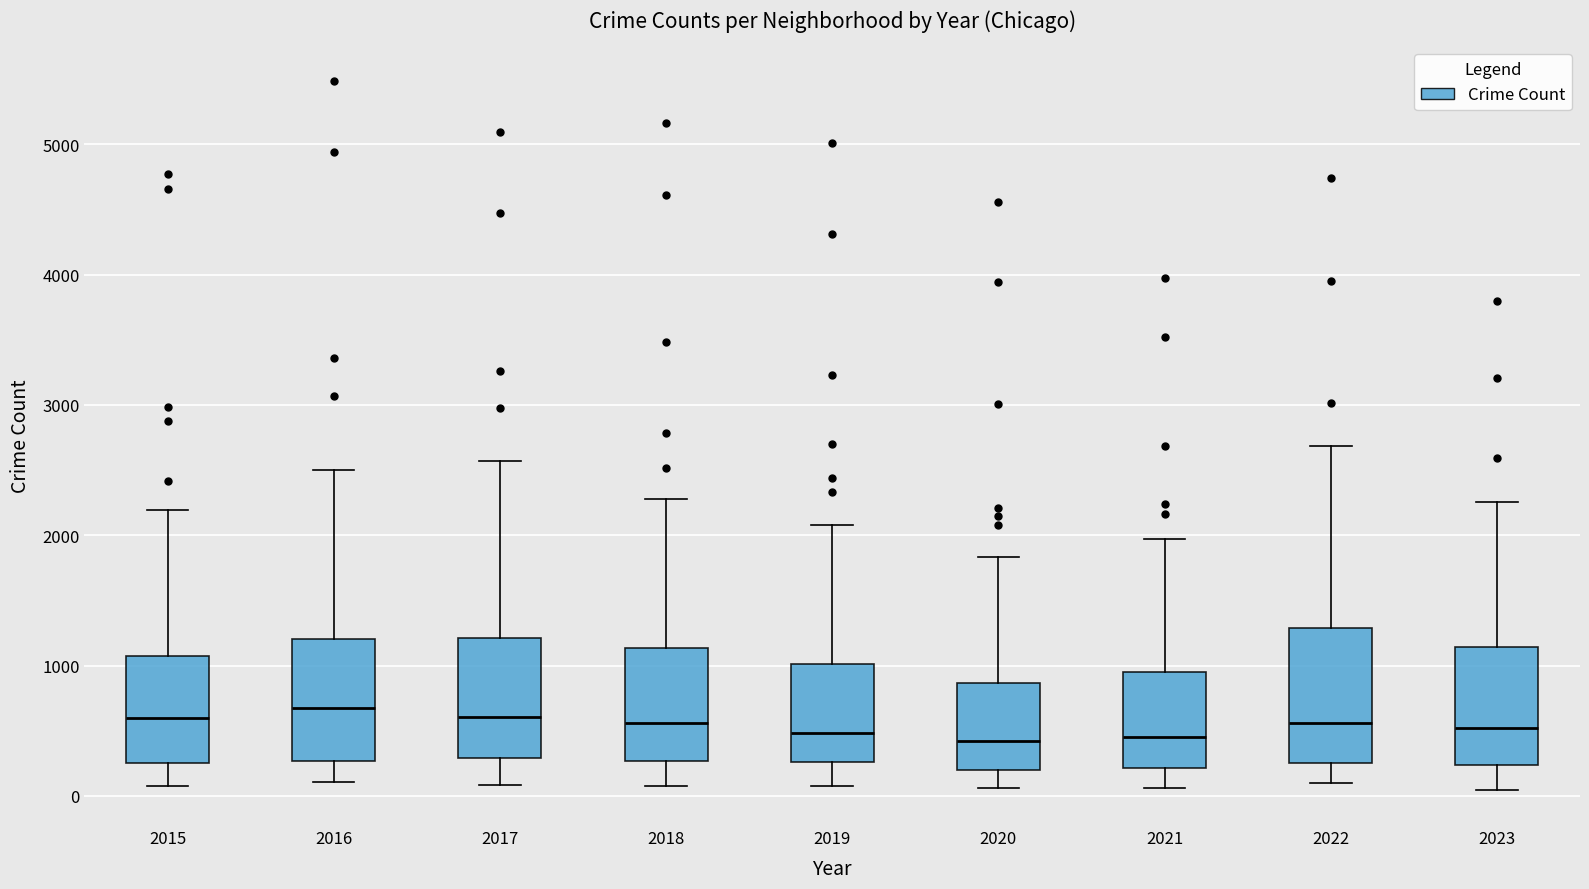

Reading left to right, transcribe this box plot: for each box, give where its median line is, the range the box spans, and where its two whiskers end, as read against the y-axis. The values are not printed on the chart, so give them approximately, as read against the axis.

2015: median 600, box 300 to 1100, whiskers 100 to 2200
2016: median 700, box 300 to 1200, whiskers 100 to 2500
2017: median 600, box 300 to 1200, whiskers 100 to 2600
2018: median 600, box 300 to 1100, whiskers 100 to 2300
2019: median 500, box 300 to 1000, whiskers 100 to 2100
2020: median 400, box 200 to 900, whiskers 100 to 1800
2021: median 500, box 200 to 900, whiskers 100 to 2000
2022: median 600, box 300 to 1300, whiskers 100 to 2700
2023: median 500, box 200 to 1100, whiskers 0 to 2300